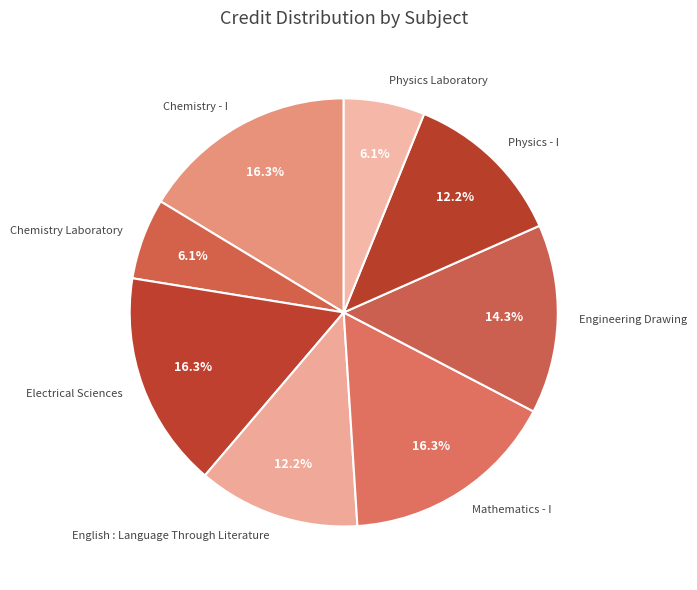

Is there any slice that represents more than half of the pie?

No